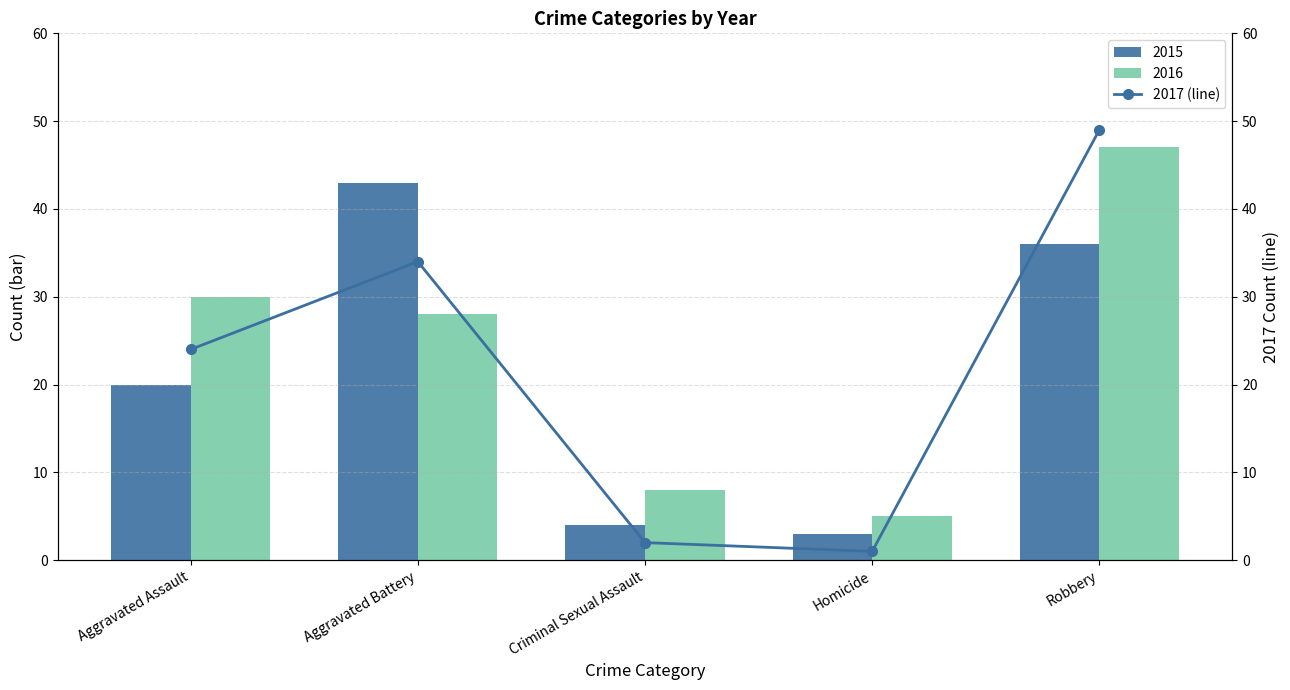

The value of 2016 at Homicide is 5. True or false?

True